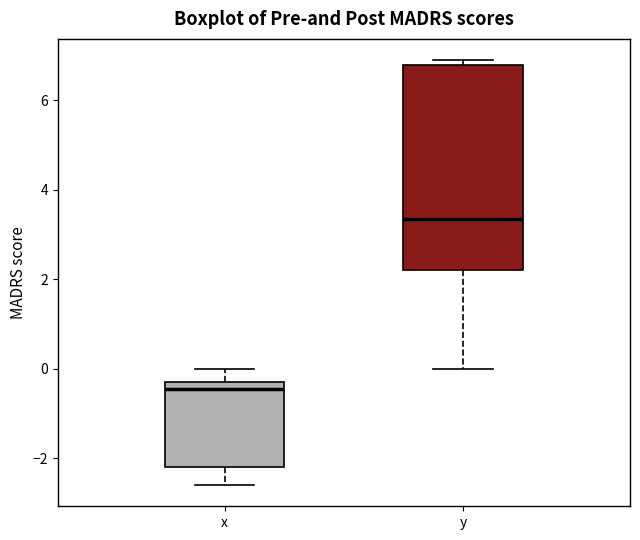

Comparing the boxes themselves (not the whiskers), which one is the tallest?

y